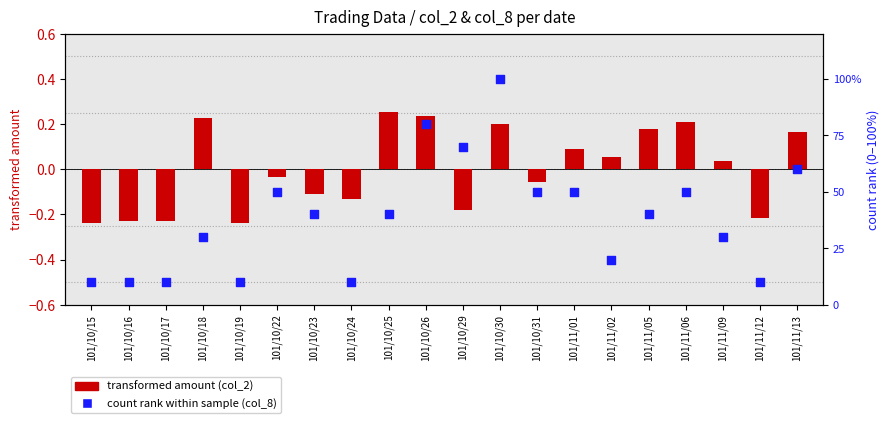

Which series reaches the maximum Y coordinate?

count rank (col_8)